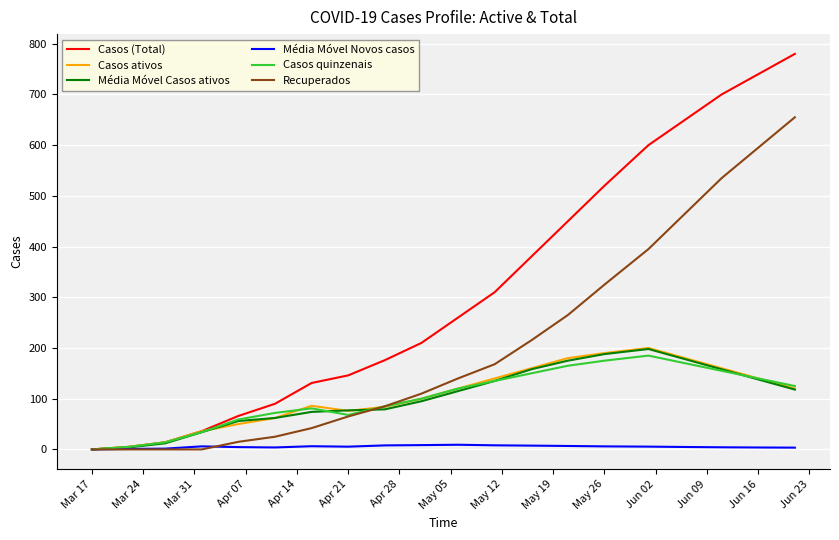

Which series has the largest range (max minus min)?

Casos (Total)